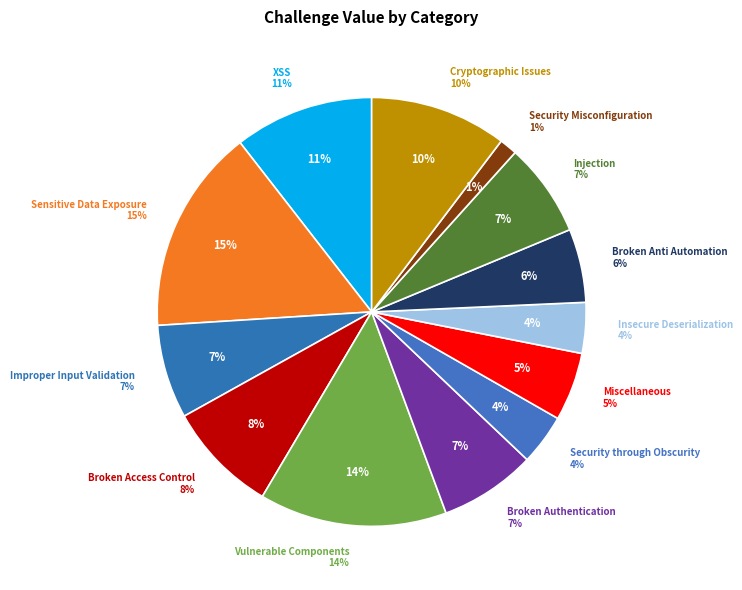

How many slices are in this pie chart?

13